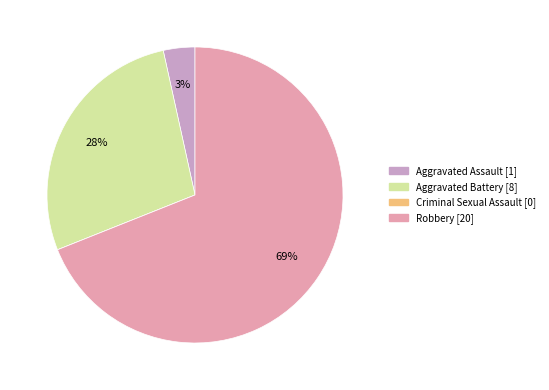

To the nearest percent, what is the average slice percentage?

25%